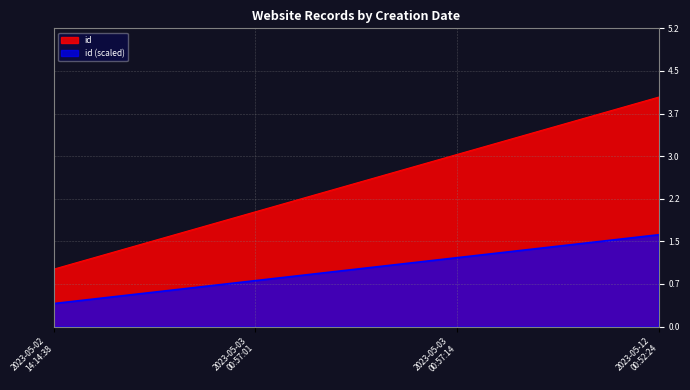

At which label is the value closest to 2?

2023-05-03 00:57:01